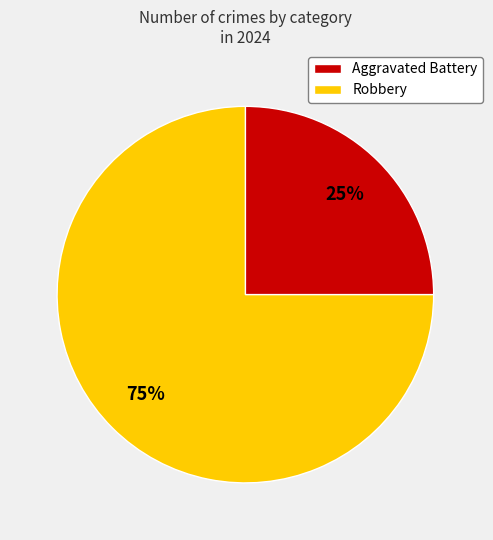

To the nearest percent, what is the difference between the largest and smallest slice percentages?

50%